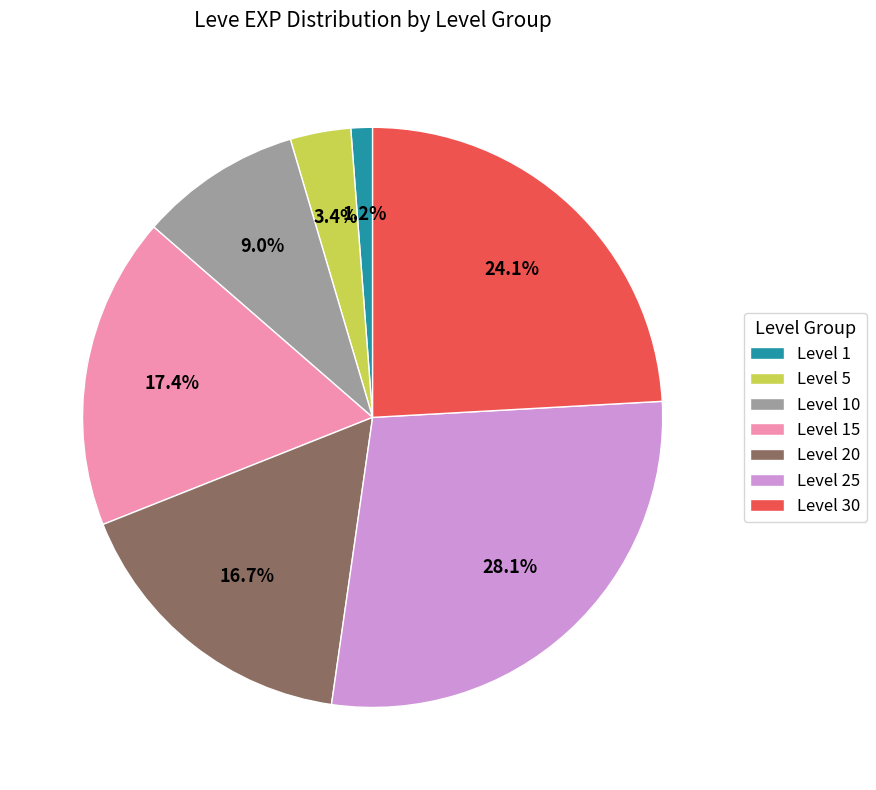

Is the sum of Level 5 and Level 20 greater than half?

No